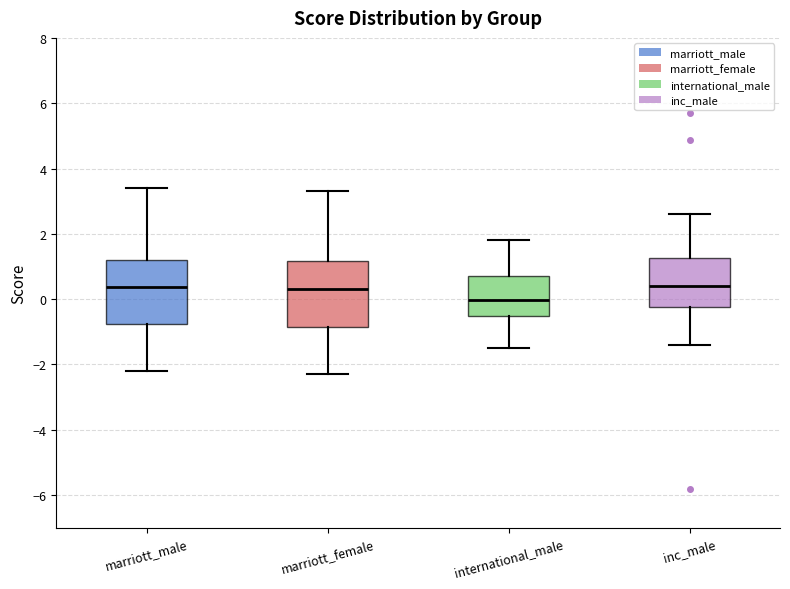

Reading left to right, read every box against the y-axis: the position of its median line, the range the box covers, and the ends of its whiskers. The values are not printed on the chart, so give them approximately, as read against the axis.

marriott_male: median 0.4, box -0.8 to 1.2, whiskers -2.2 to 3.4
marriott_female: median 0.4, box -0.8 to 1.2, whiskers -2.2 to 3.4
international_male: median 0.0, box -0.6 to 0.8, whiskers -1.4 to 1.8
inc_male: median 0.4, box -0.2 to 1.2, whiskers -1.4 to 2.6